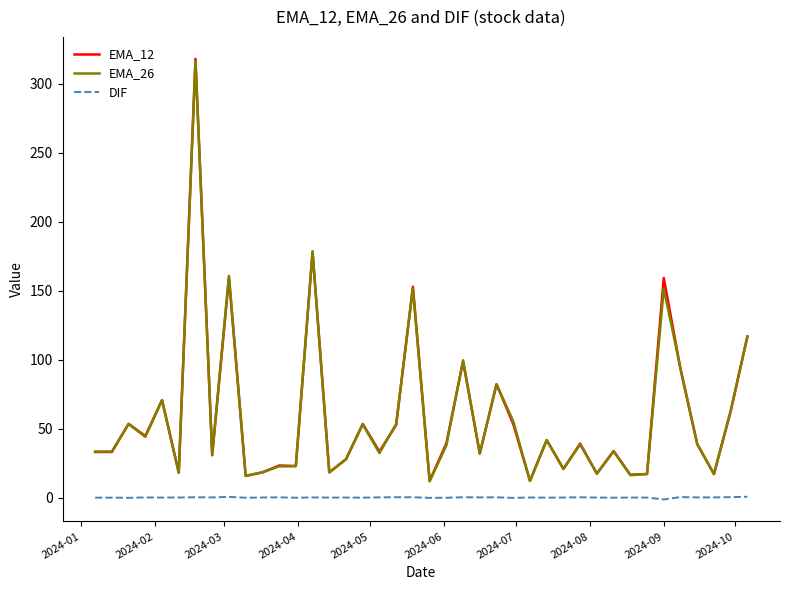

Which series has the widest spread of values?

EMA_12